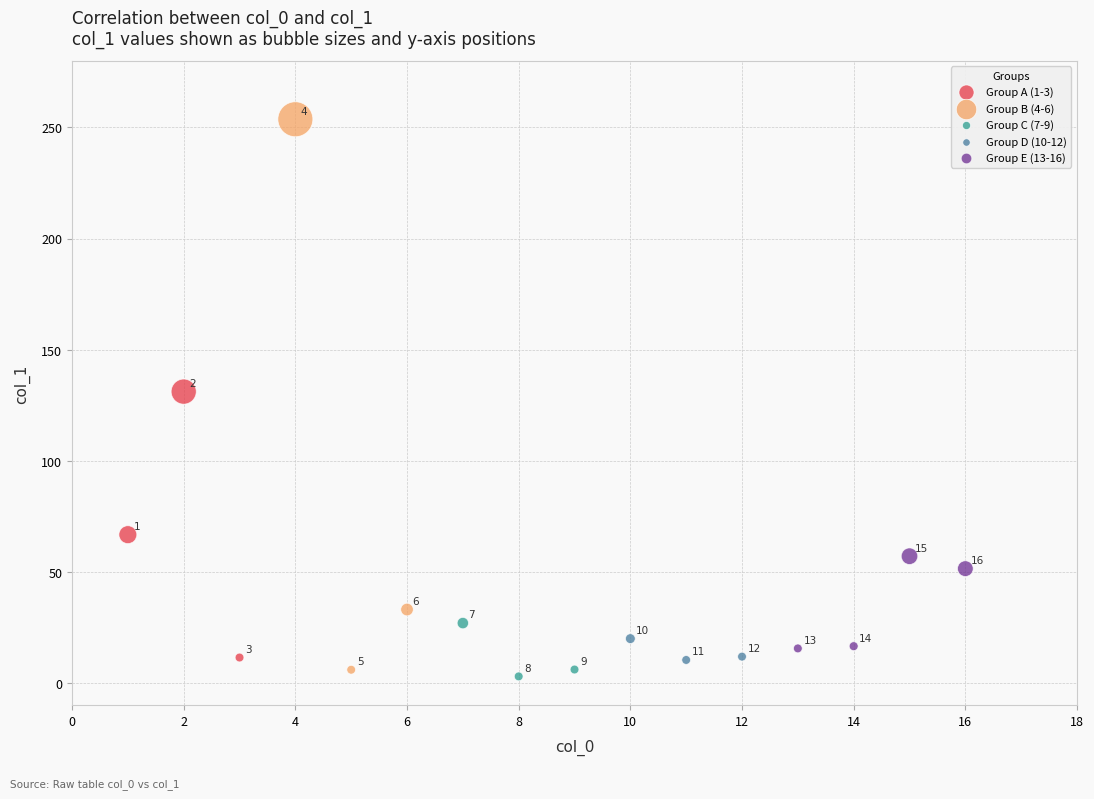

Which series reaches the minimum Y coordinate?

Group C (7-9)